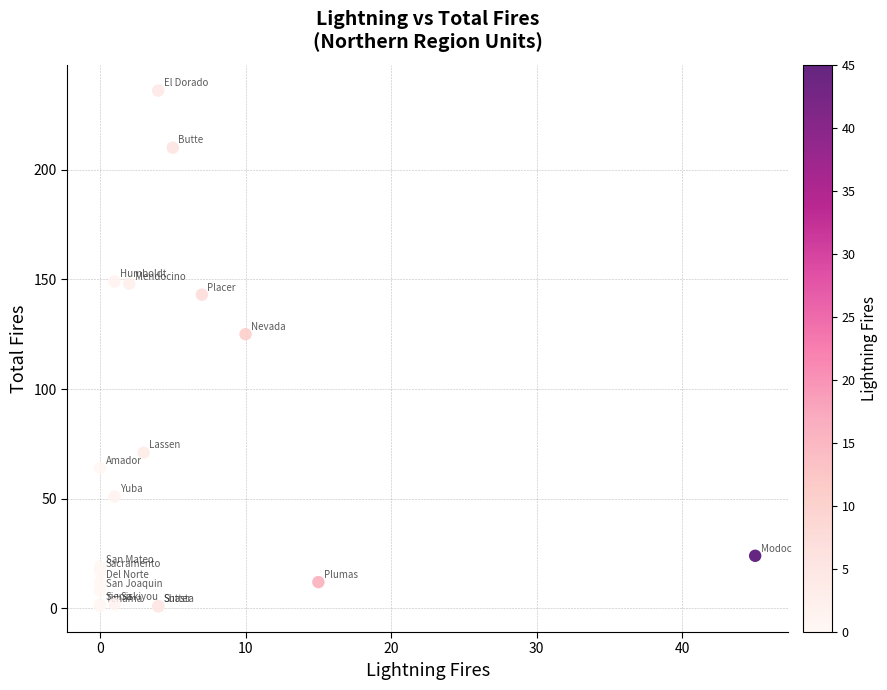

What Y value in the scatter plot is closest to 118?

125